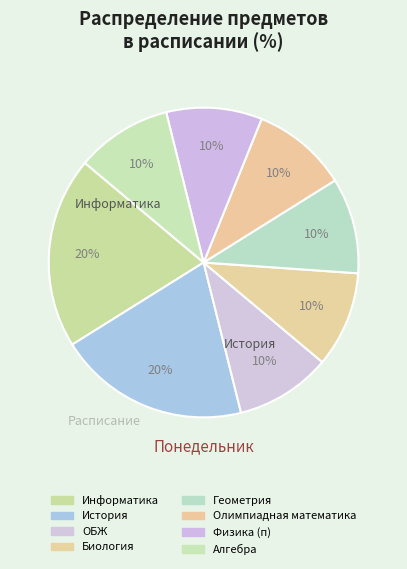

Which category has the smallest portion of the pie?

ОБЖ